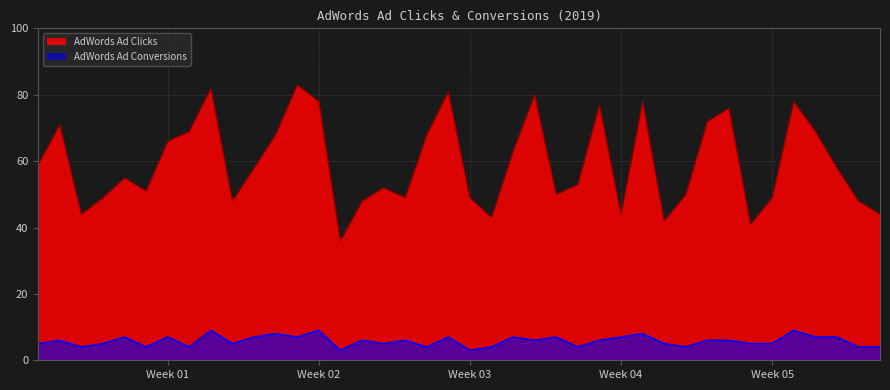

What is the approximate value of AdWords Ad Clicks at 2019-01-11, to the nearest 10?

60